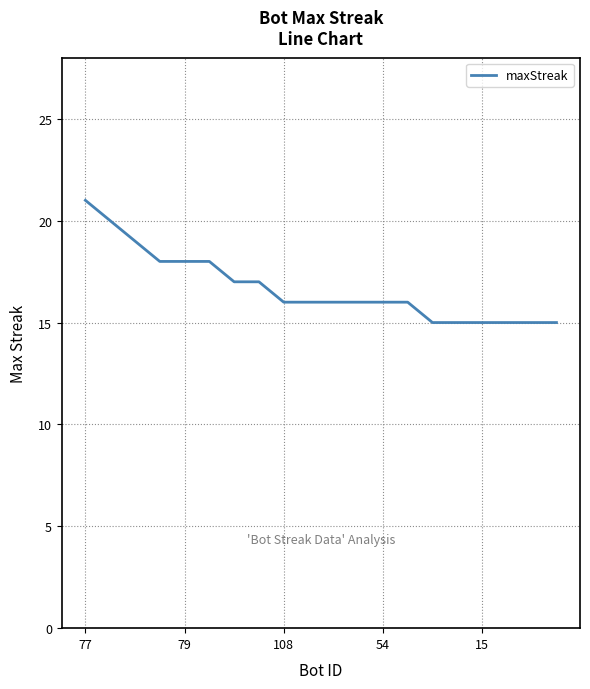

What is the difference between the maximum and minimum values?

6